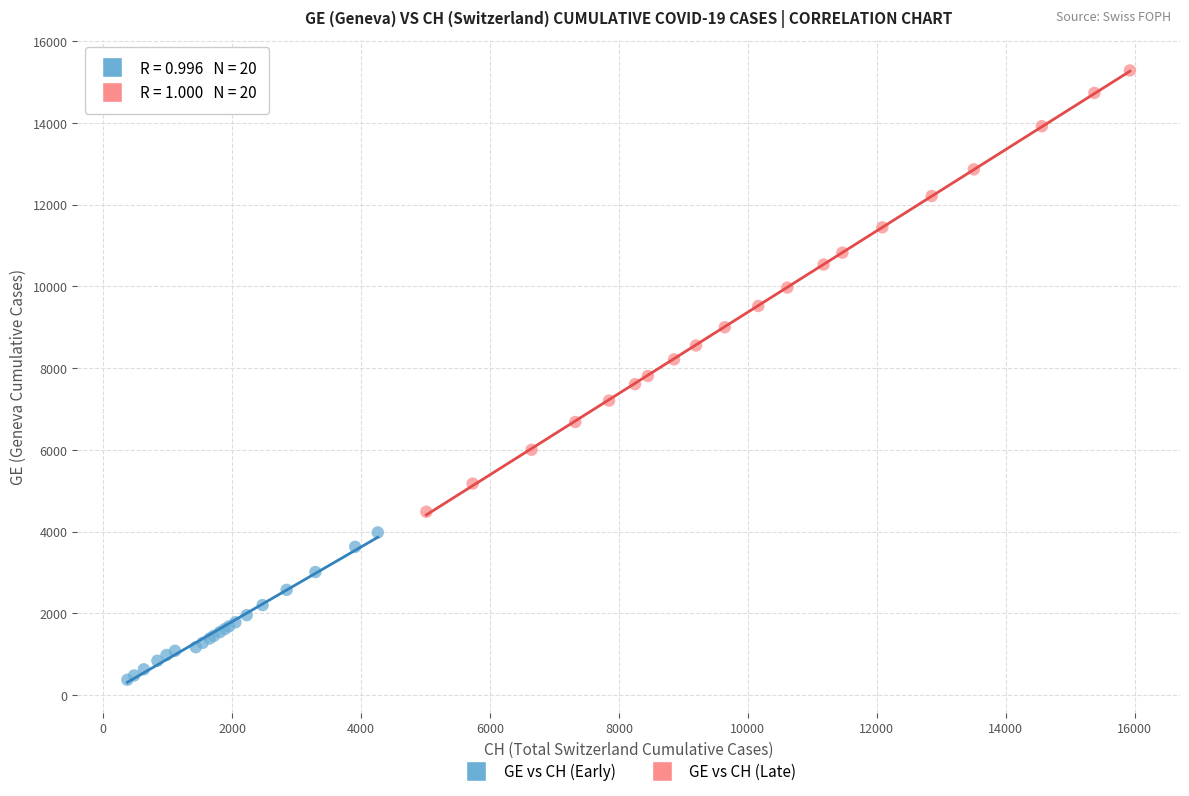

Which series has the largest Y range (max minus min)?

GE vs CH (Late)